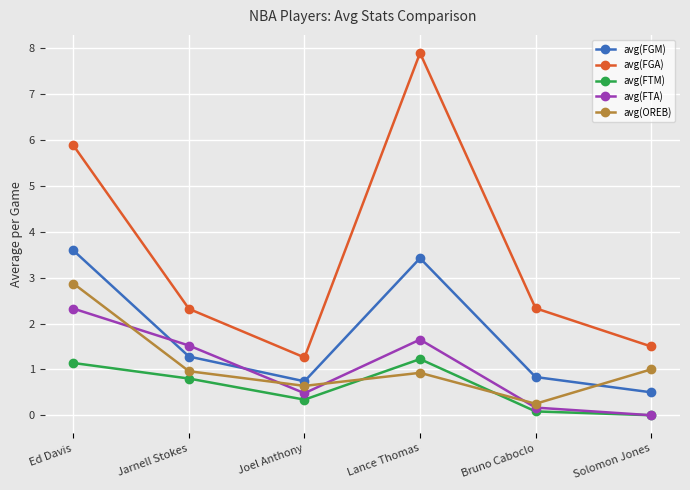

At which label does avg(FGA) reach its minimum?

Joel Anthony